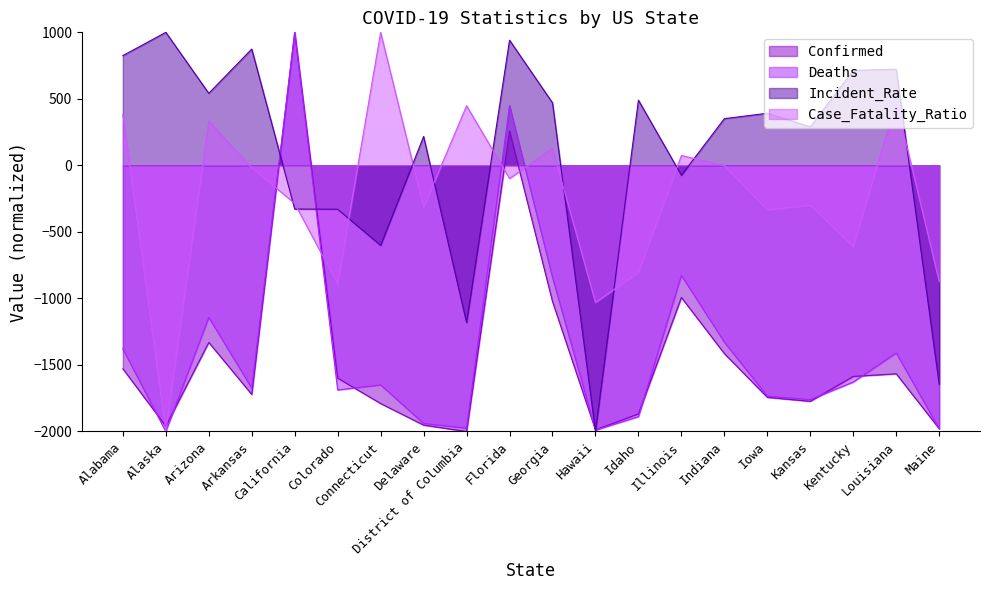

Does the chart have visible grid lines?

No